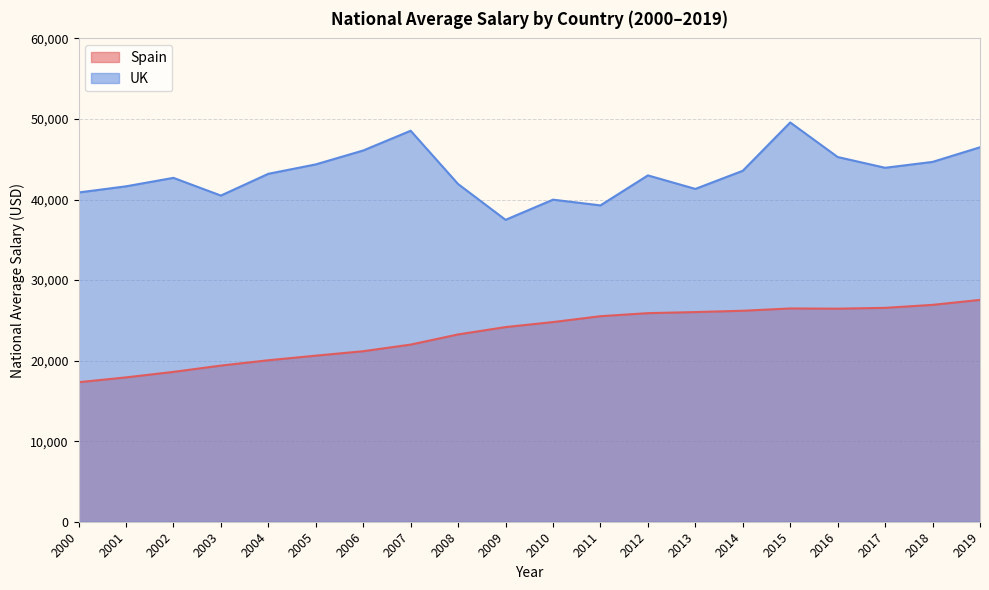

True or false: Spain and UK intersect in this chart.

False